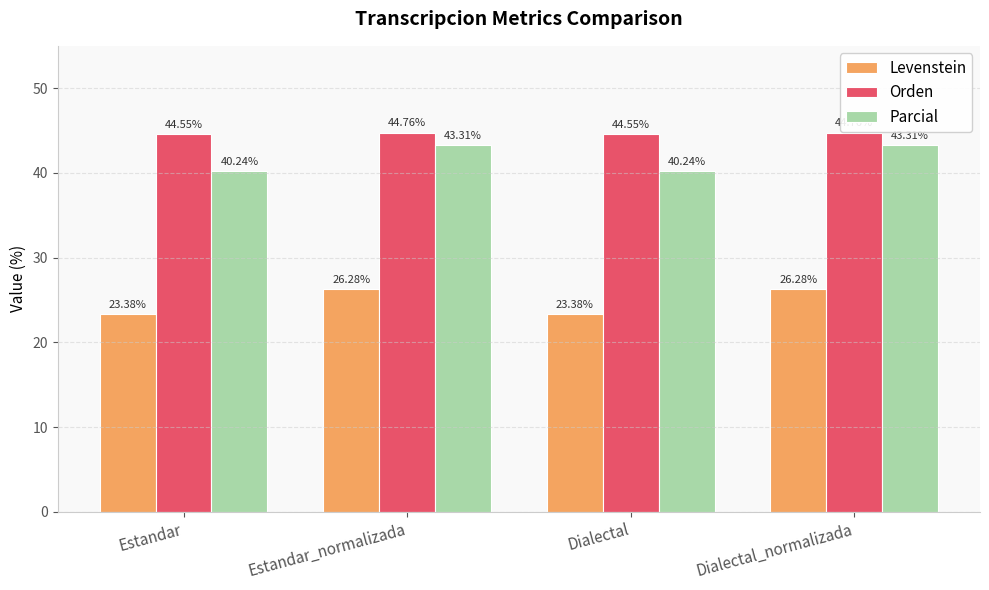

What is the difference between the second highest and second lowest values in the Parcial series?

3.1